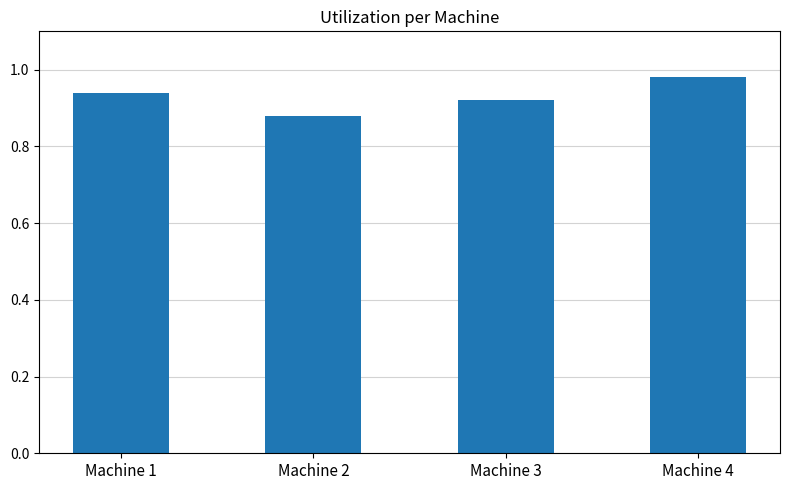

What is the difference between the maximum and minimum values?

0.1